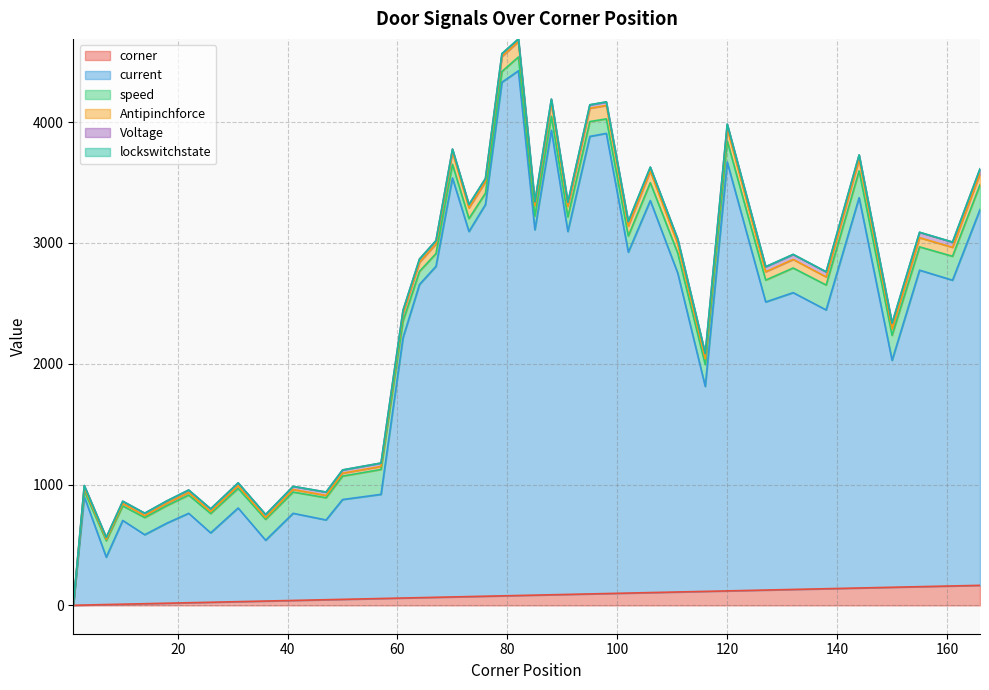

The current series shows 2511 at 127. True or false?

True